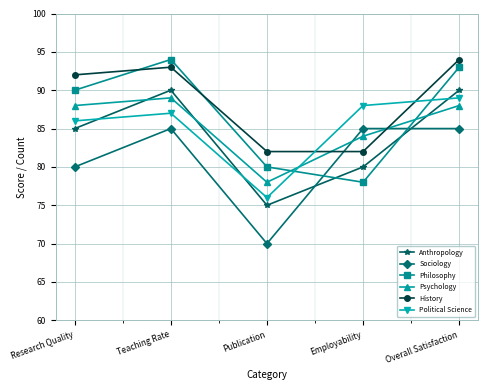

Where do Anthropology and Psychology first cross each other?

Research Quality and Teaching Rate